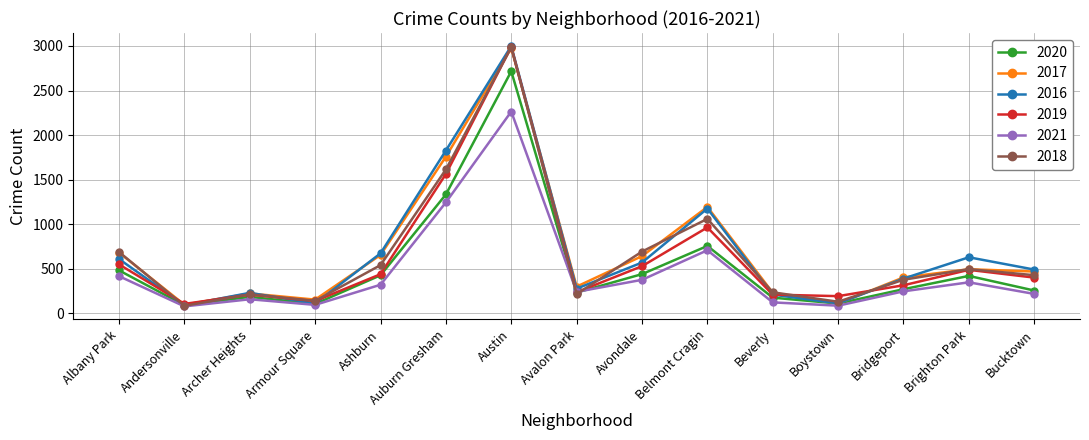

Where is the first local maximum for 2017?

Archer Heights